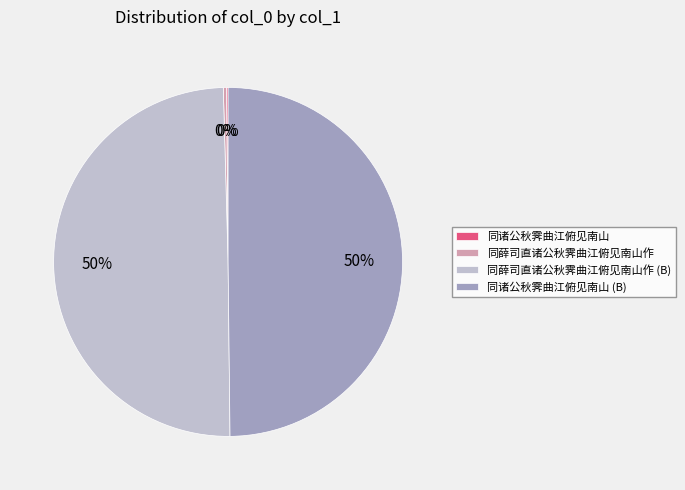

Does 同薛司直诸公秋霁曲江俯见南山作 represent more than half of the total?

No